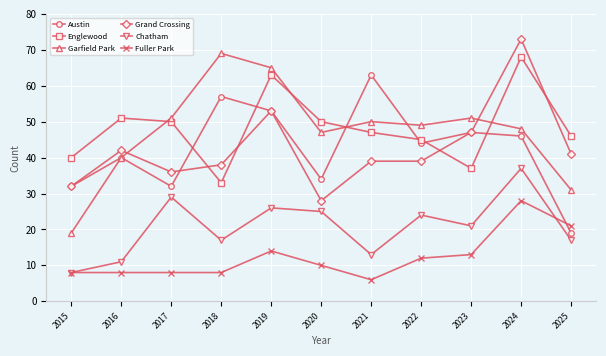

Which category has the highest value in the Englewood series?

2024